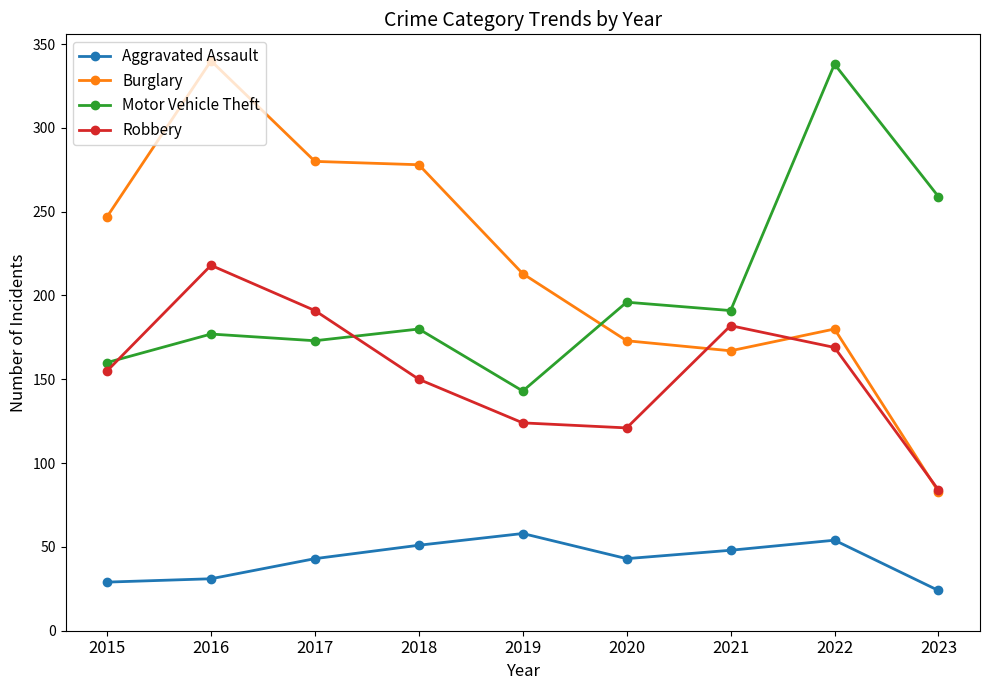

Read the Motor Vehicle Theft value at 2021.

191